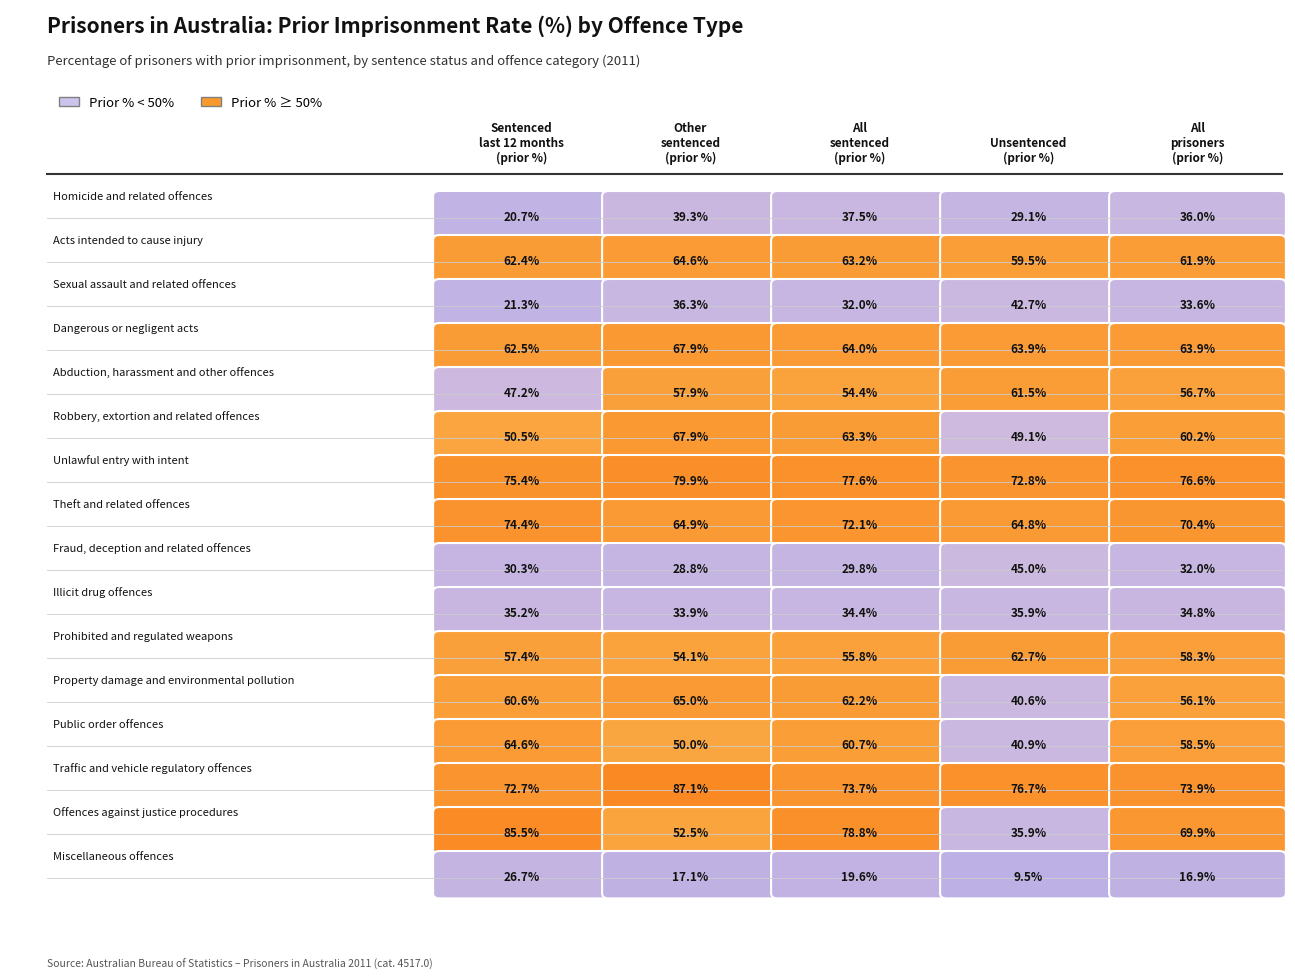

At which category is the sum across all series the highest?

2